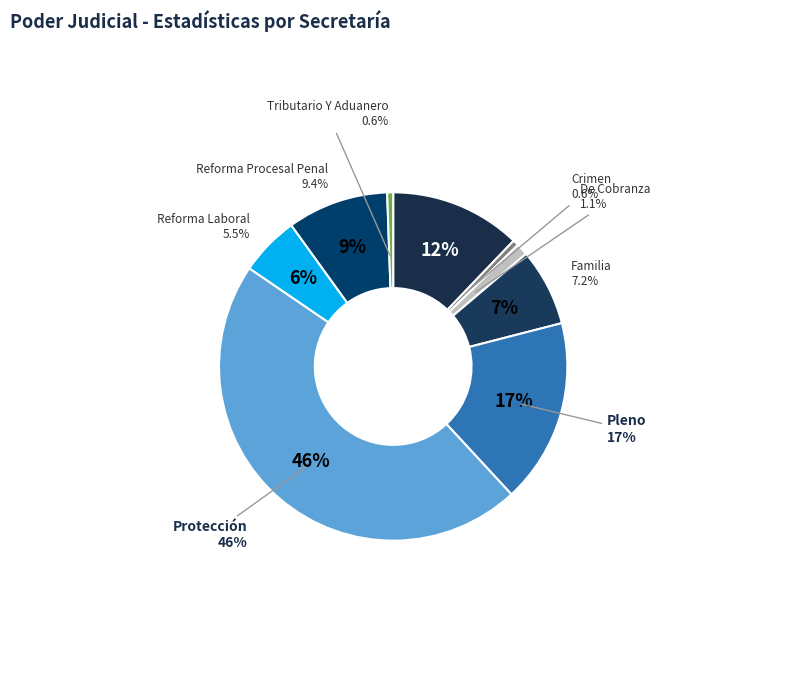

How many slices are in this pie chart?

9